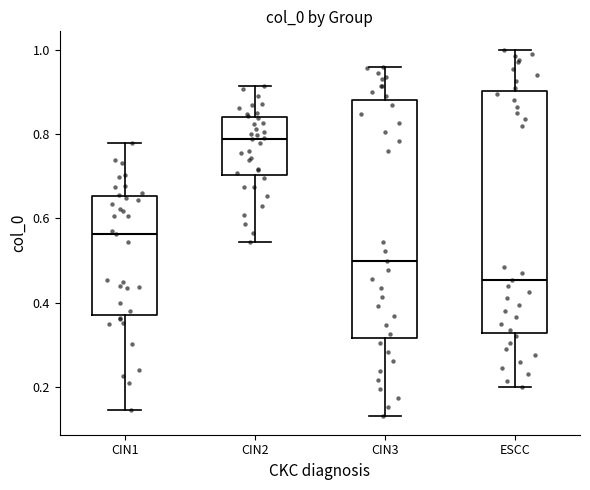

Reading left to right, read every box against the y-axis: the position of its median line, the range the box covers, and the ends of its whiskers. The values are not printed on the chart, so give them approximately, as read against the axis.

CIN1: median 0.56, box 0.38 to 0.66, whiskers 0.14 to 0.78
CIN2: median 0.78, box 0.70 to 0.84, whiskers 0.54 to 0.92
CIN3: median 0.50, box 0.32 to 0.88, whiskers 0.14 to 0.96
ESCC: median 0.46, box 0.32 to 0.90, whiskers 0.20 to 1.00